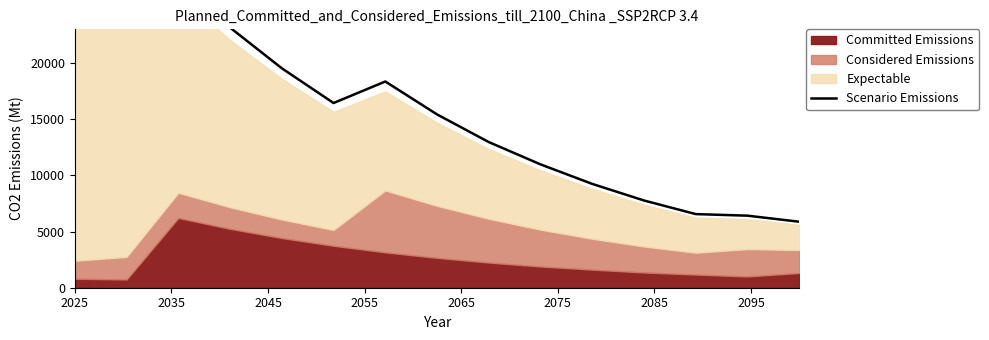

The value at 2025 is 15586.4. True or false?

False